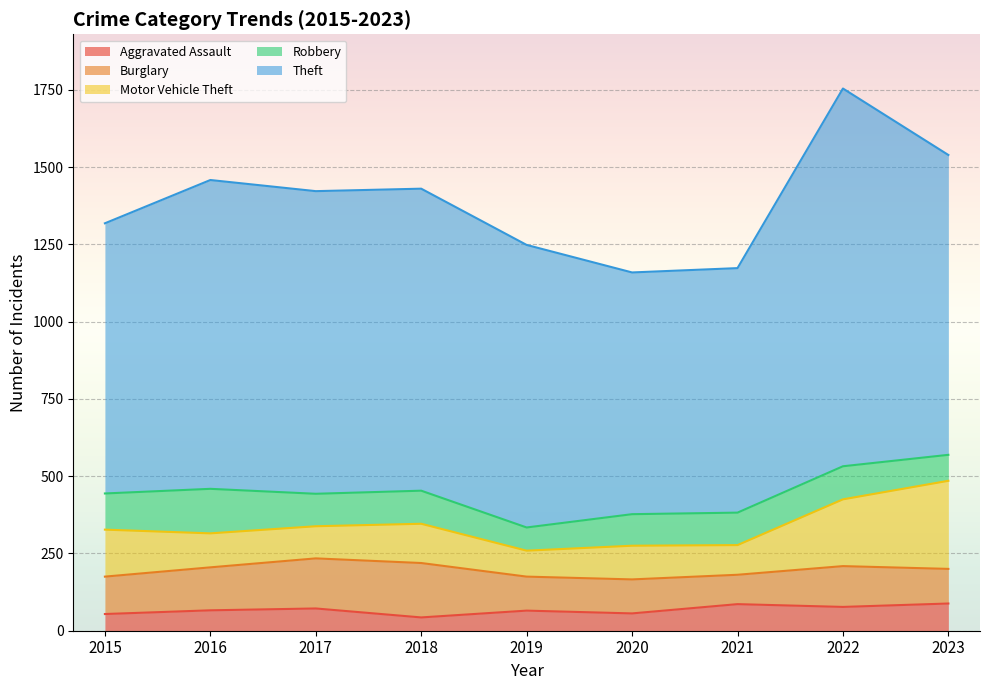

Where is the first local minimum for Burglary?

2021